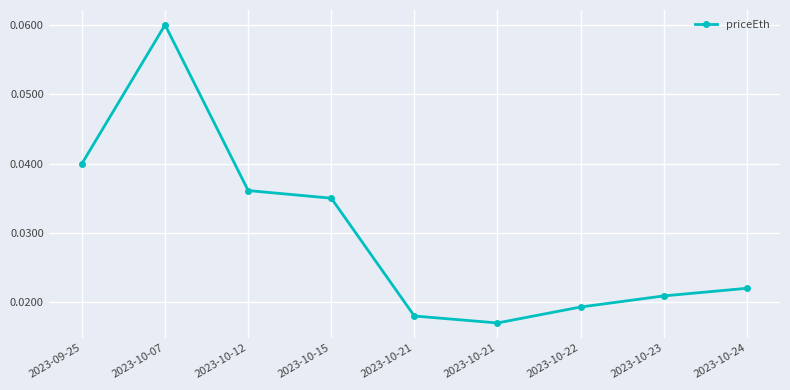

Reading right to left, list all the values displayed in this chart.

2023-10-24=0.0	2023-10-23=0.0	2023-10-22=0.0	2023-10-21=0.0	2023-10-21=0.0	2023-10-15=0.0	2023-10-12=0.0	2023-10-07=0.1	2023-09-25=0.0